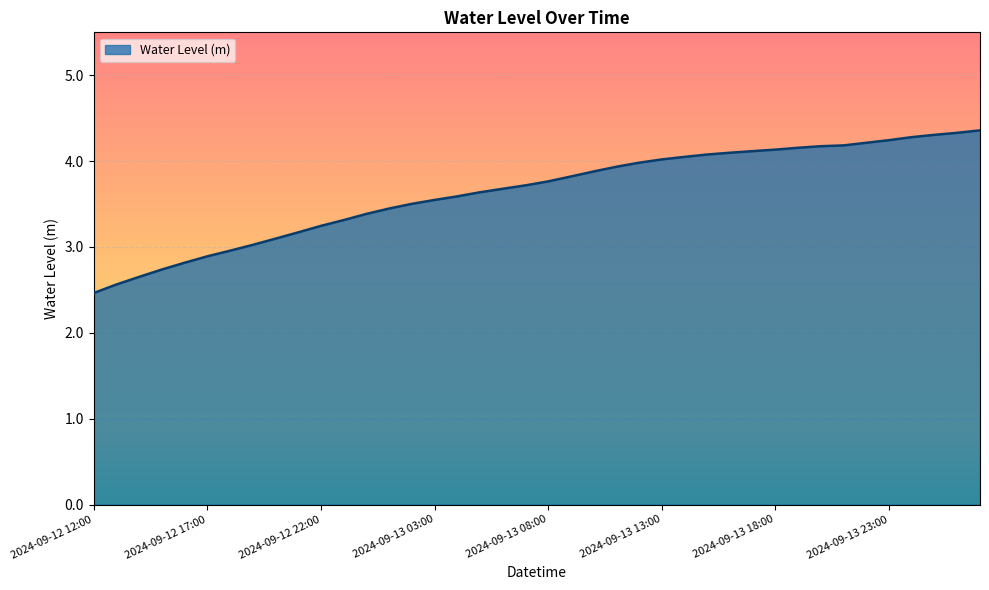

What is the difference between the maximum and minimum values?

1.9